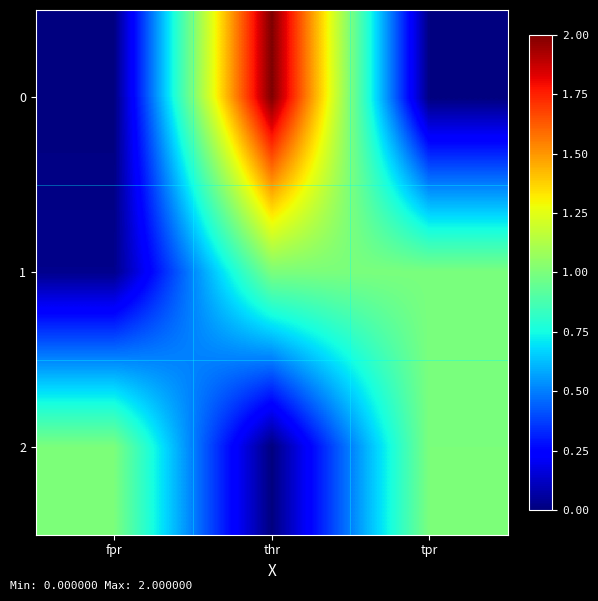

Reading right to left, extract all data points from this chart.

0: tpr=0.0	thr=2.0	fpr=0.0
1: tpr=1.0	thr=1.0	fpr=0.0
2: tpr=1.0	thr=0.0	fpr=1.0